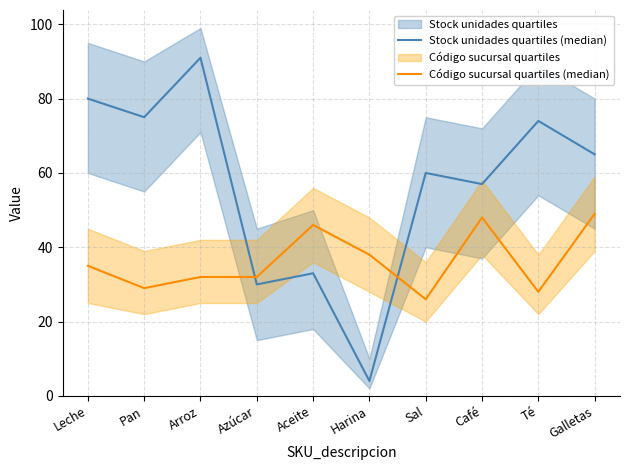

At which category does Código sucursal quartiles (median) reach its first local peak?

Aceite